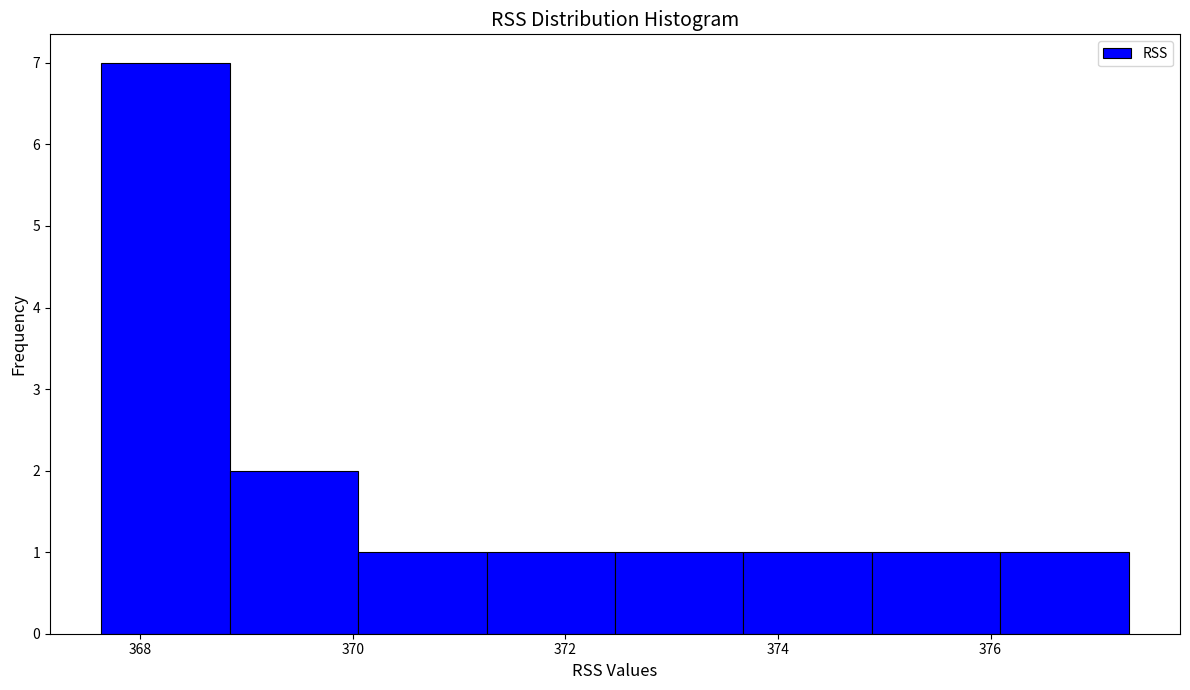

How tall is the bar that spans 368.8 to 370.0 on the x-axis? Neither the bar edges nor the heights are printed on the chart, so give them approximately, as read against the axes.

2